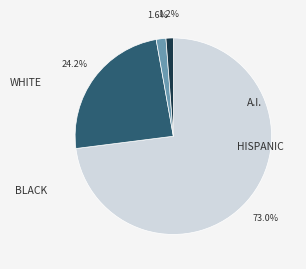

Is there a majority slice in this chart?

Yes